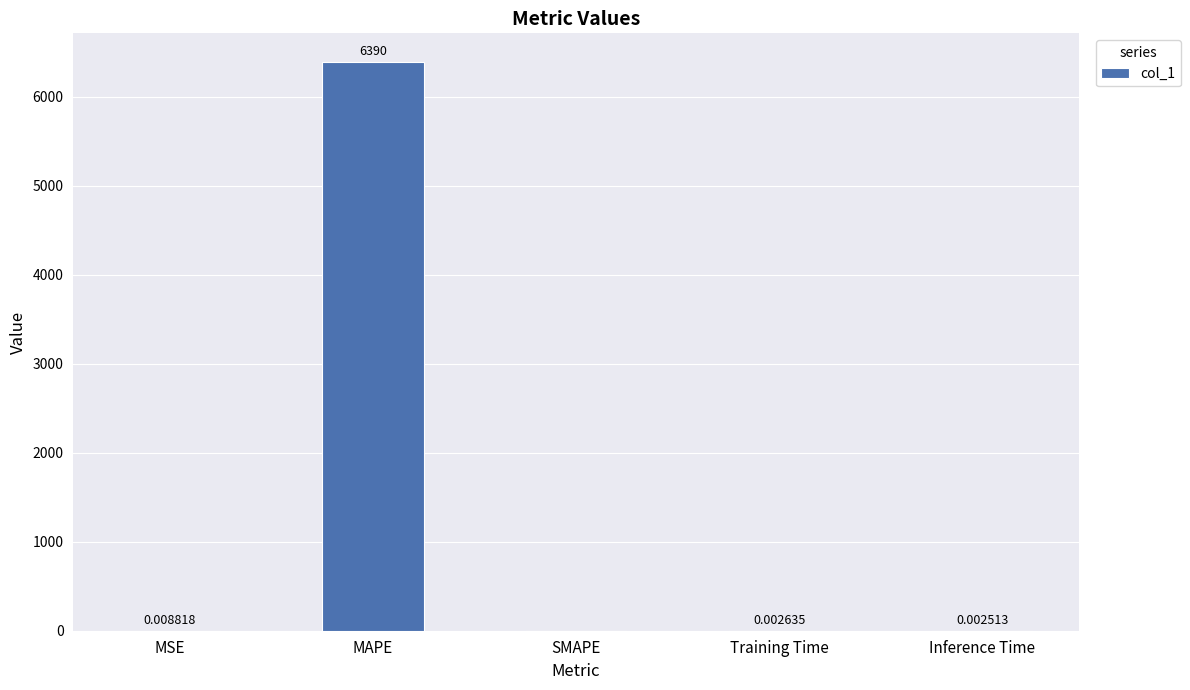

What is the sum of all values?

6390.4